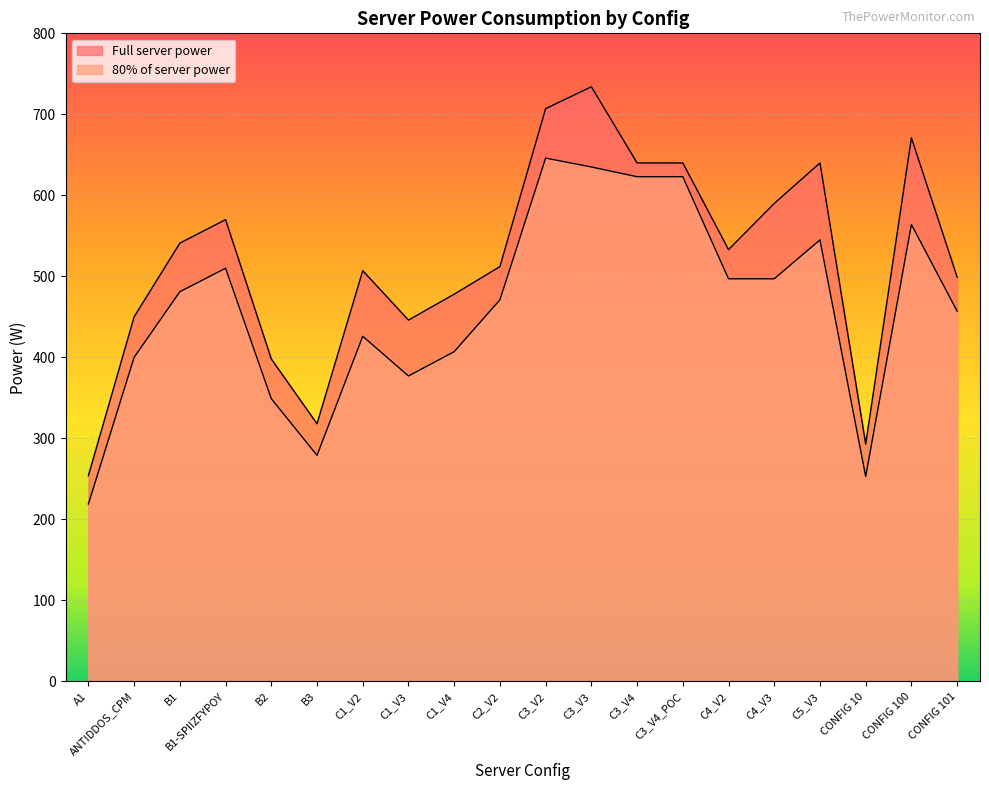

What are all the series names shown in the legend?

Full server power, 80% of server power